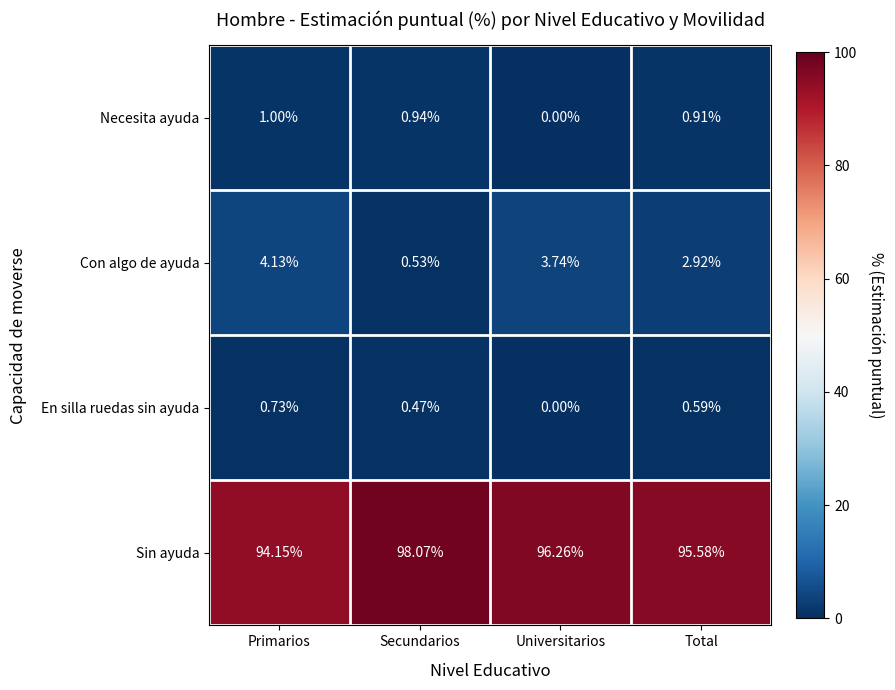

What is the total value across all series at Universitarios?

100.0